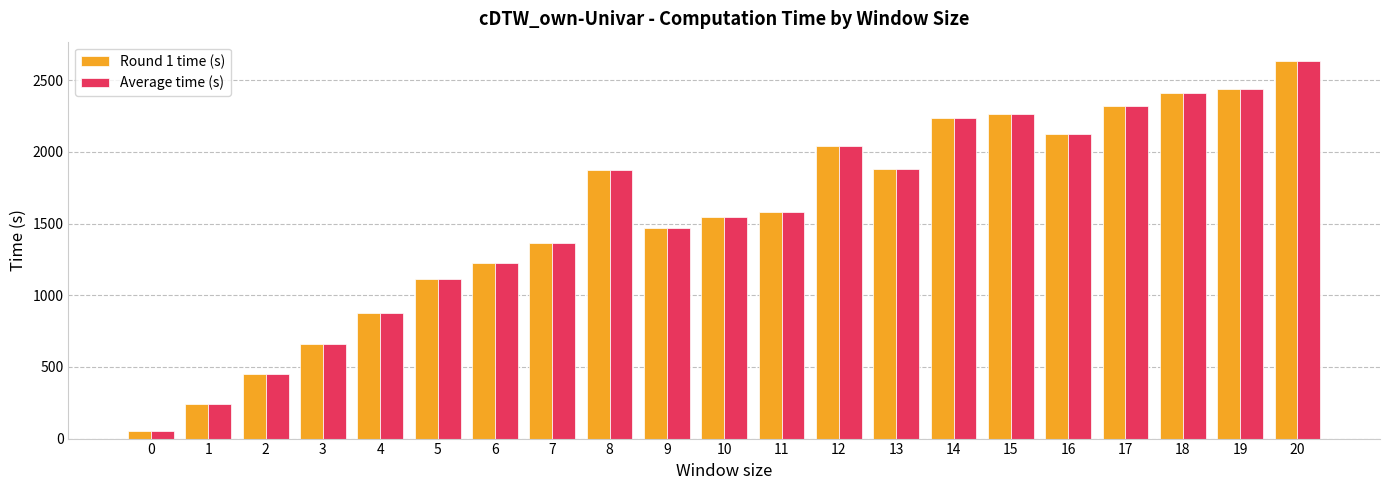

What is the difference between the second highest and second lowest values in the Round 1 time (s) series?

2200.0